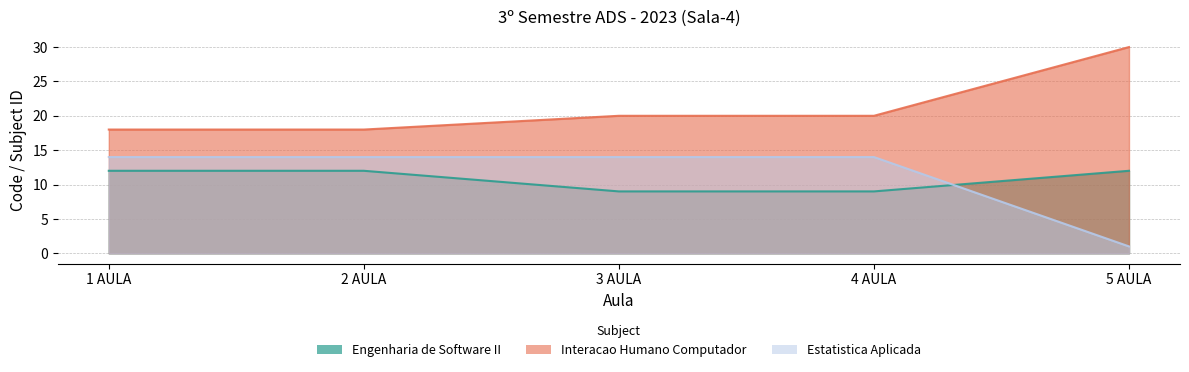

The Engenharia de Software II series shows 3 at 3 AULA. True or false?

False